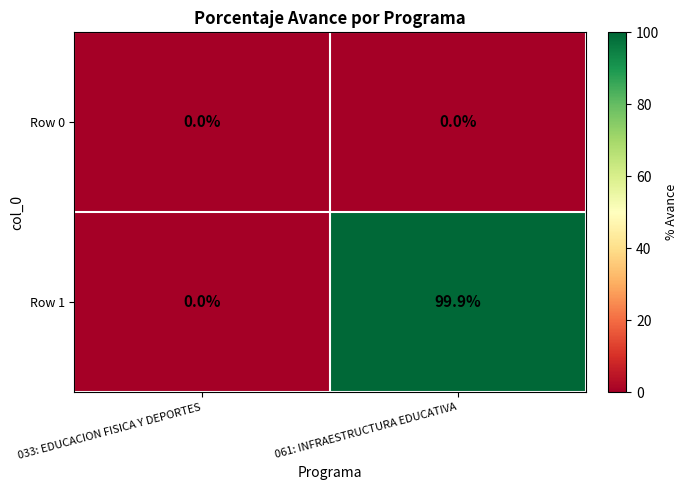

What is the average value of the Row 1 series?

50.0